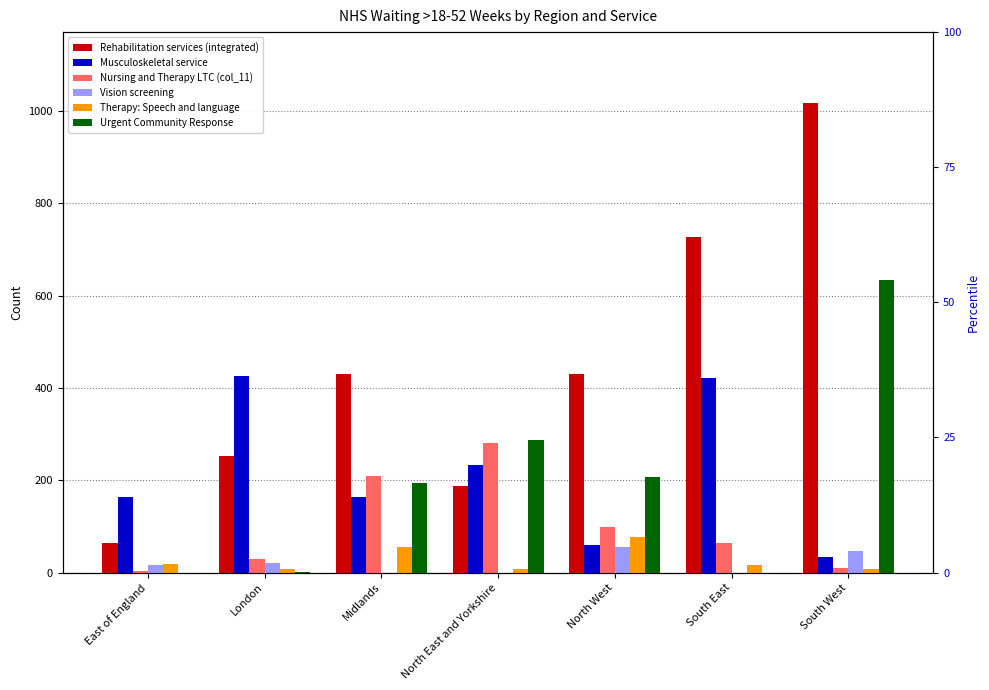

Is the value of Musculoskeletal service at London greater than the value of Nursing and Therapy LTC (col_11) at East of England?

Yes